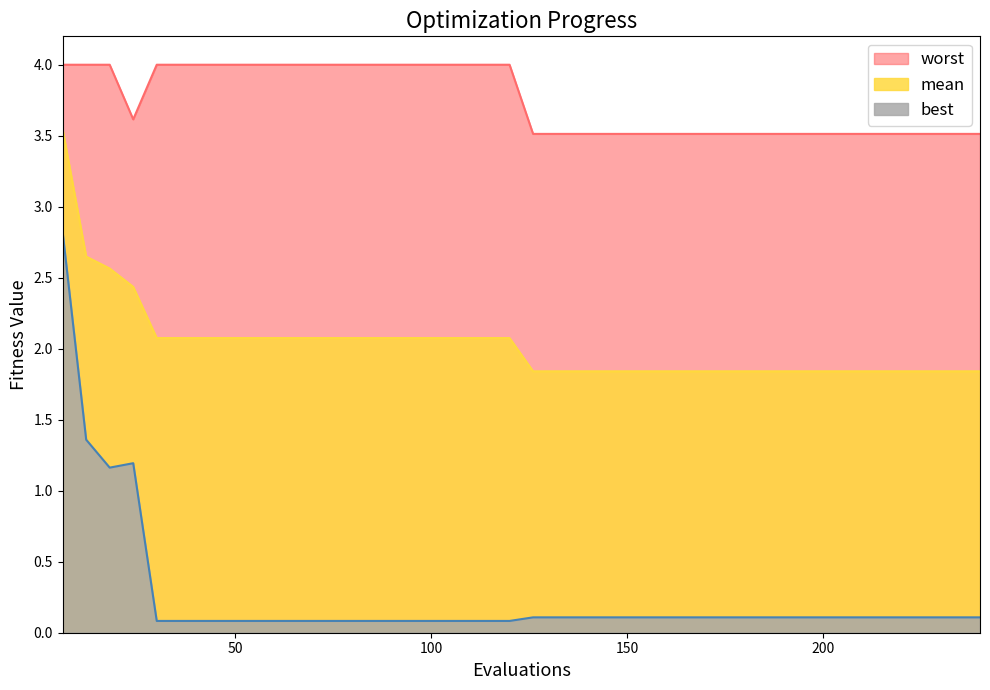

Which series has the largest range (max minus min)?

best